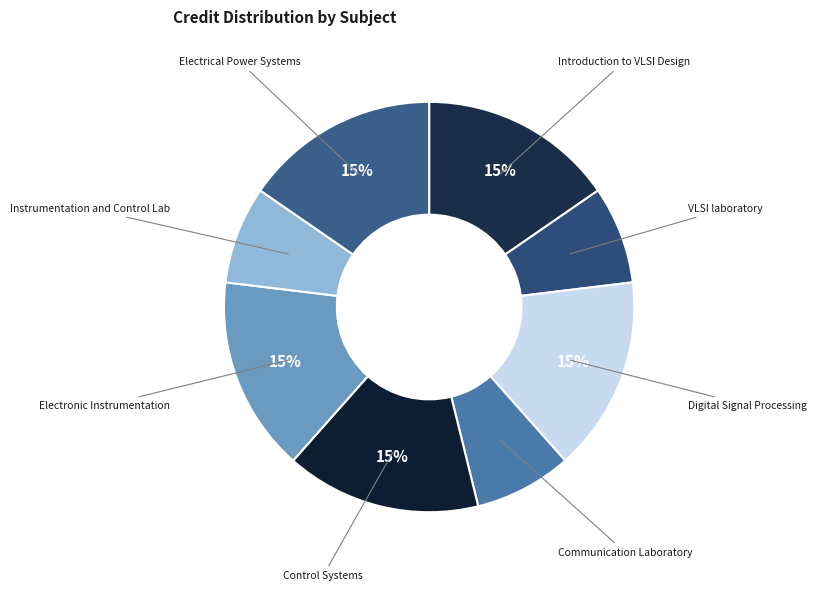

To the nearest percent, what is the average slice percentage?

12%